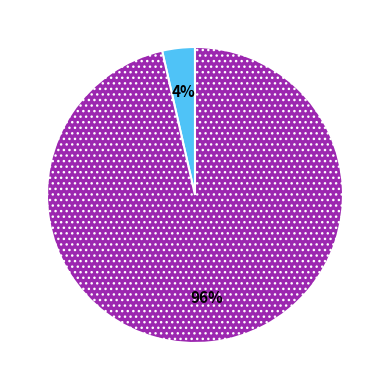

To the nearest percent, what is the average slice percentage?

50%